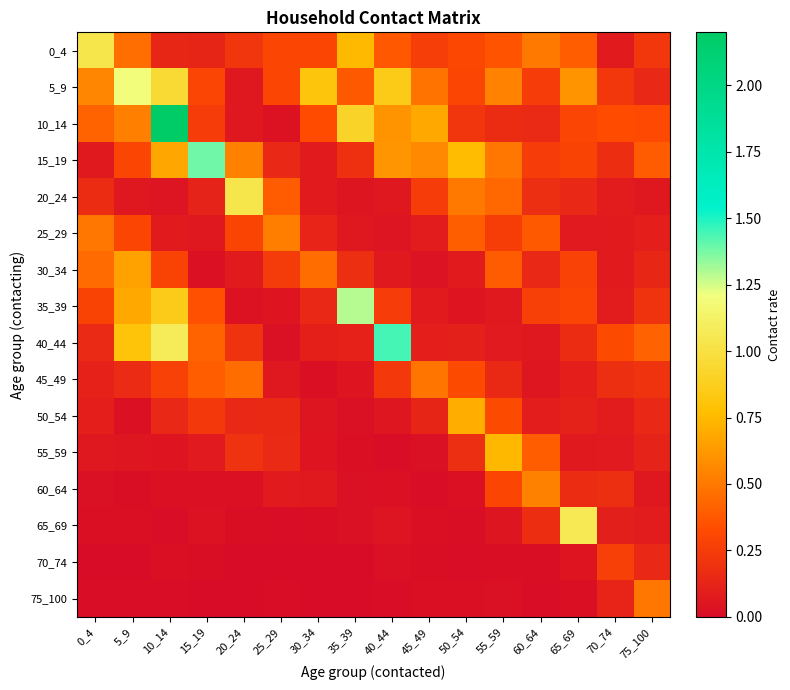

At how many categories does at least one series exceed 0?

16